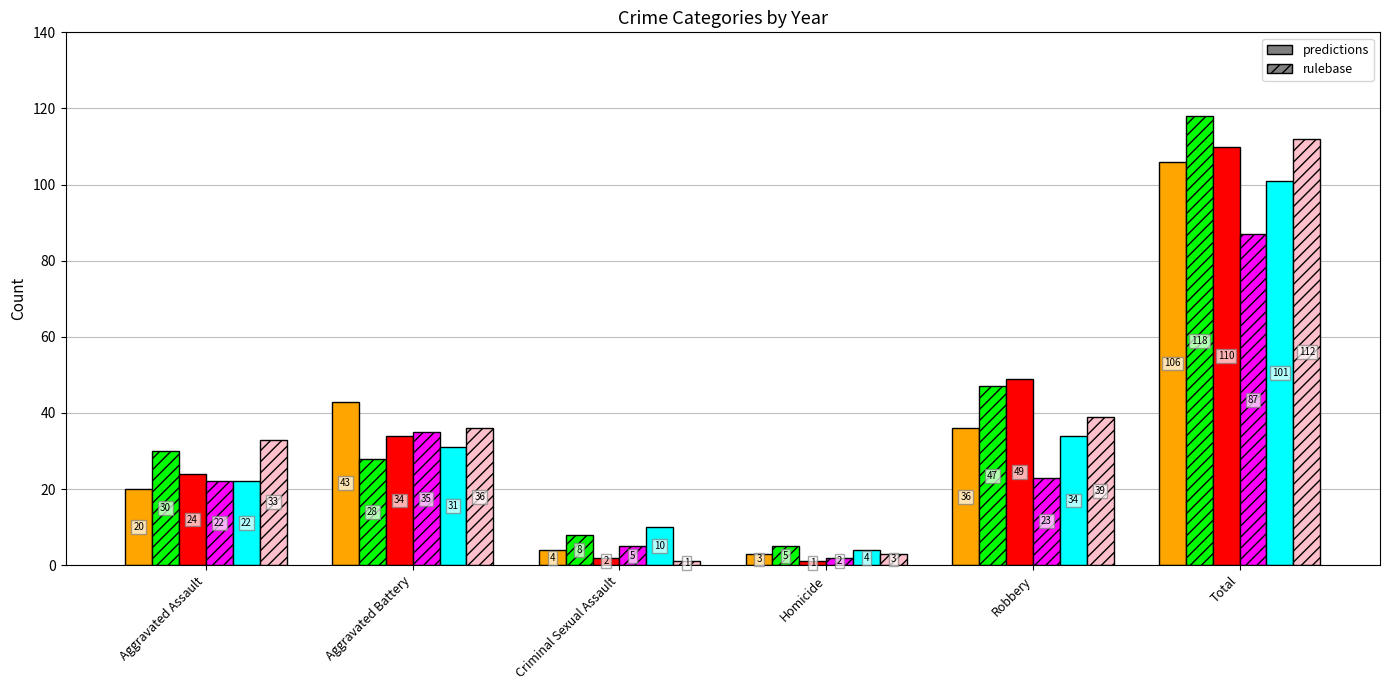

At which category does the chart reach its peak across all series?

Total